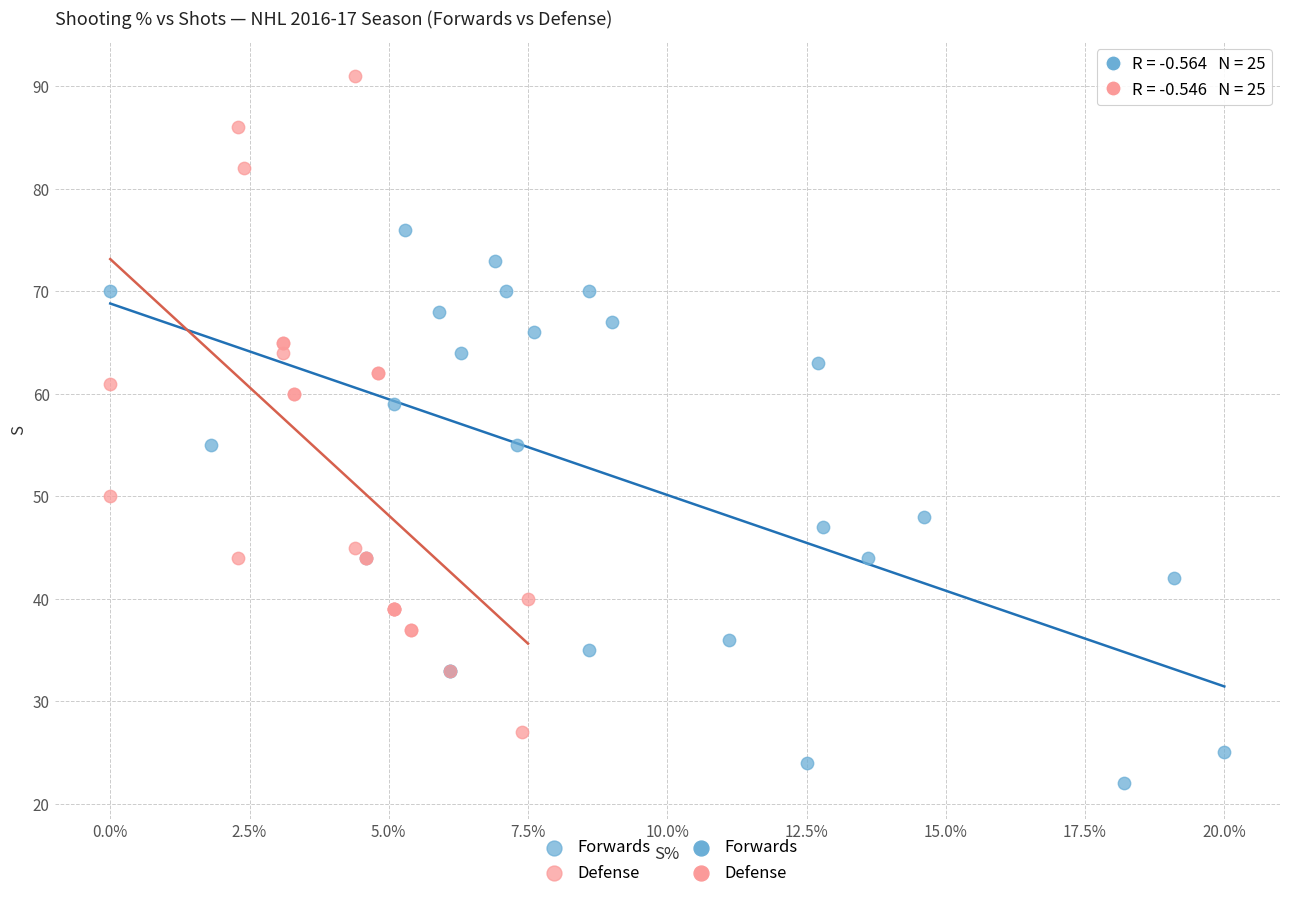

Which series contains the highest Y value?

Defense